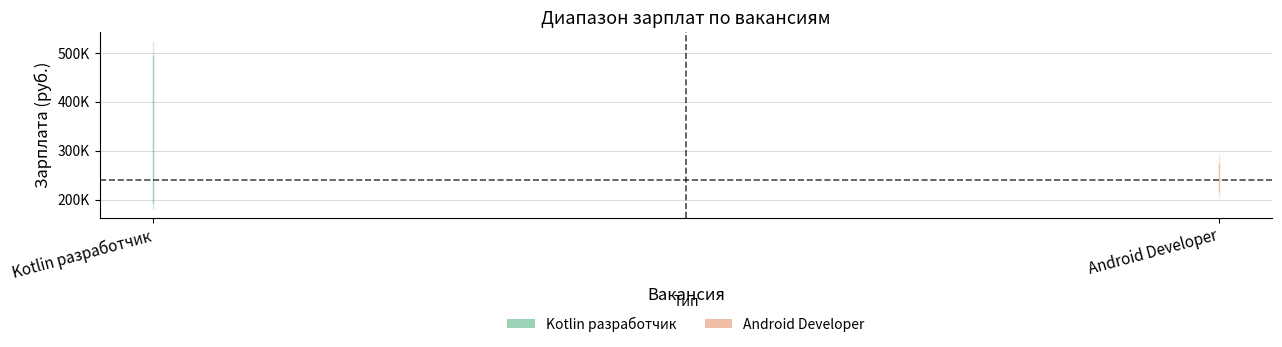

At how many categories does at least one series exceed 275702?

2